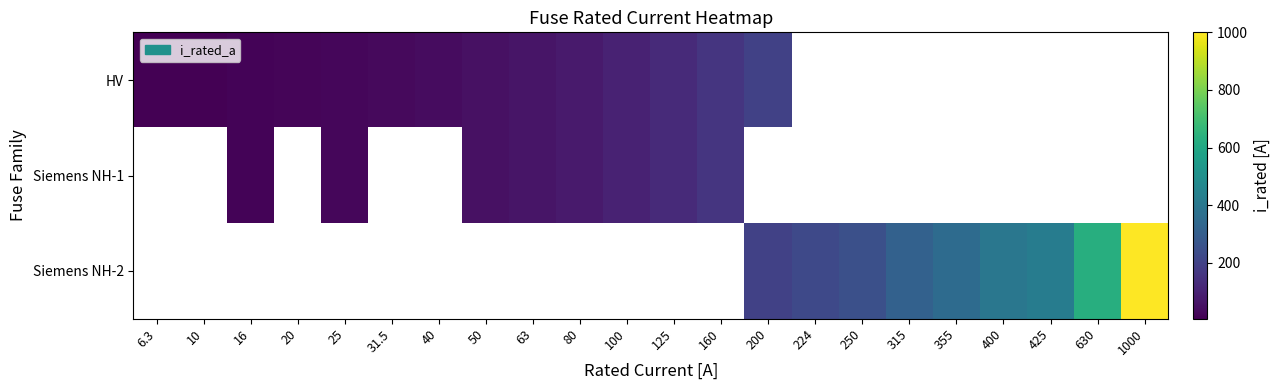

Count the number of data series in this chart.

3